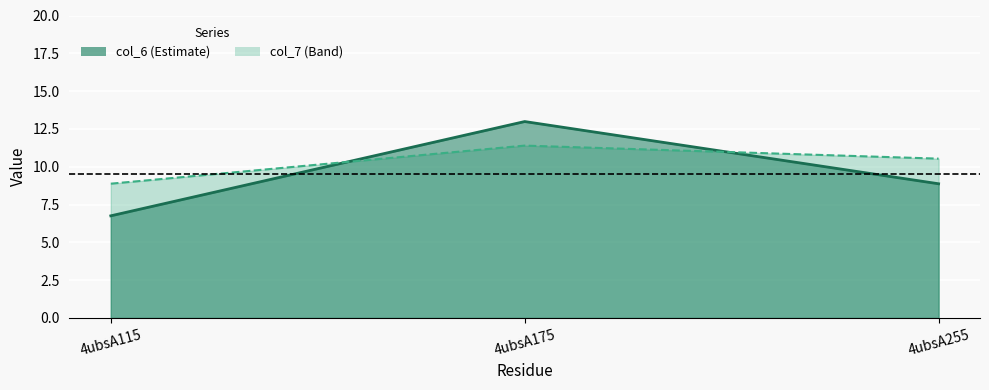

What is the average value of the col_7 series?

10.3